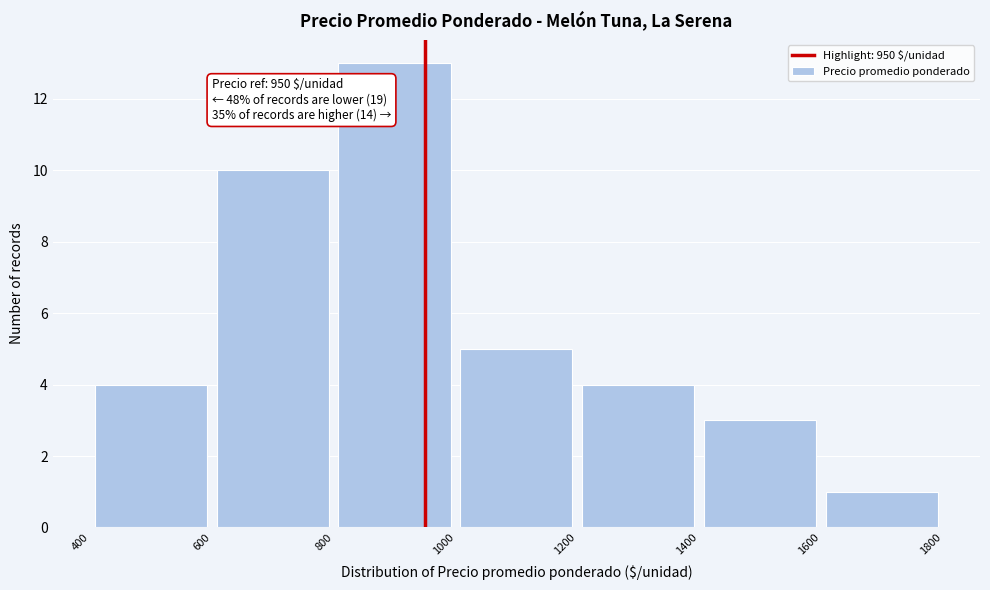

Over which range of the x-axis is the bar tallest?

800 to 1000